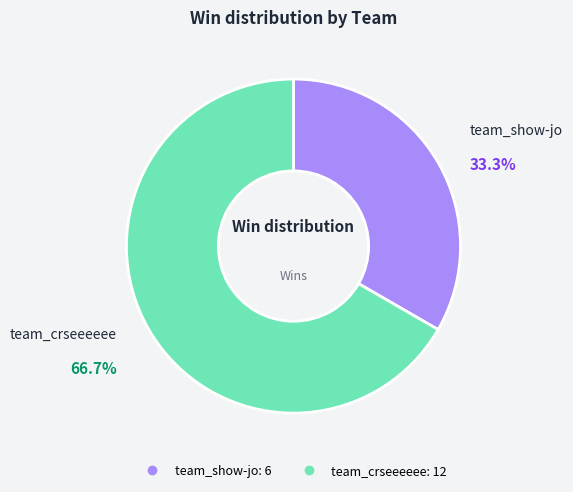

Which category accounts for the majority?

team_crseeeeee